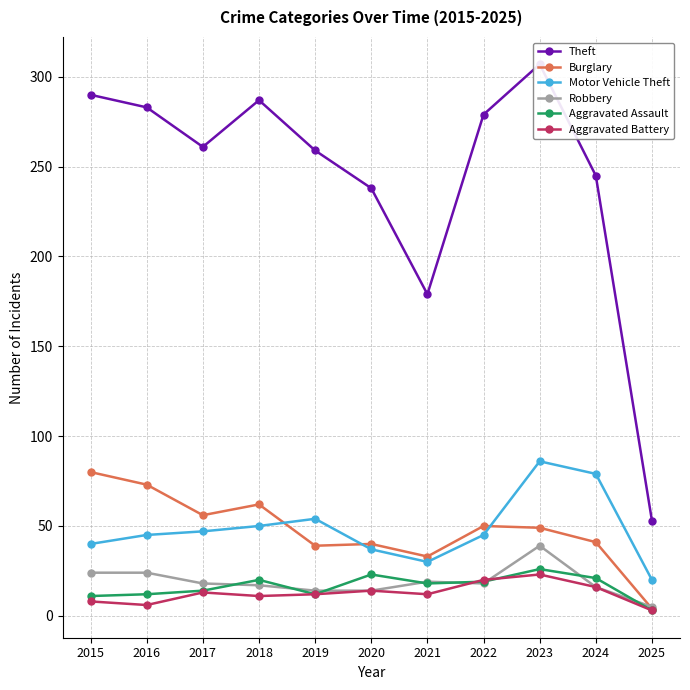

How many times do Motor Vehicle Theft and Burglary cross each other?

3